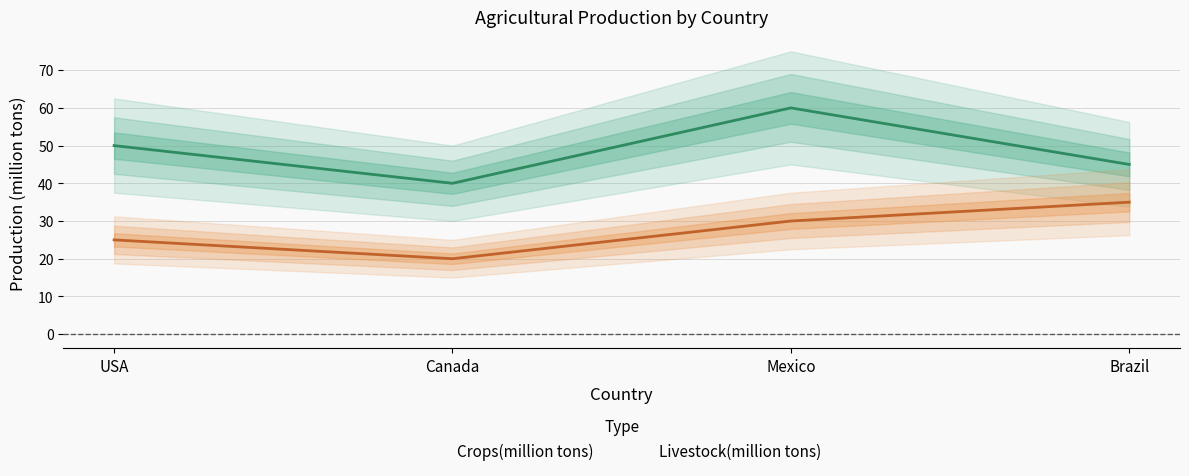

What is the value of the Livestock(million tons) point at the 4th from the left?

35